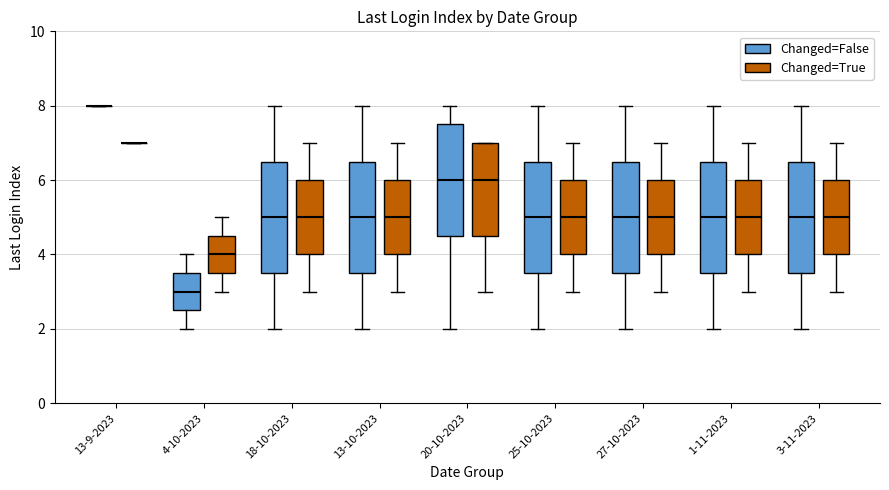

Where does the upper whisker of the box for 1-11-2023 (Changed=True) end on the y-axis? The values are not printed on the chart, so give them approximately, as read against the axis.

7.0